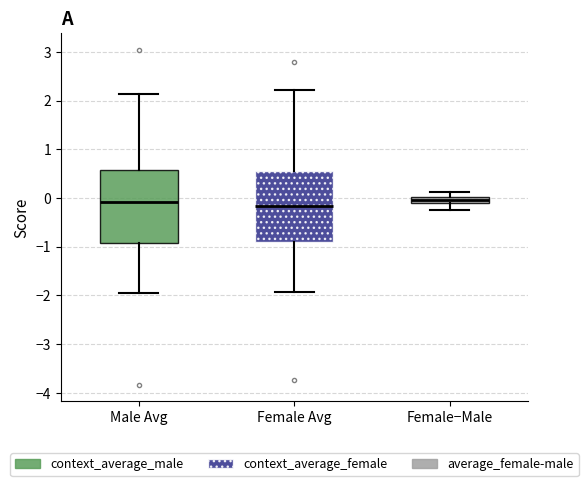

Where does the lower whisker of the box for Female Avg end on the y-axis? The values are not printed on the chart, so give them approximately, as read against the axis.

-1.9